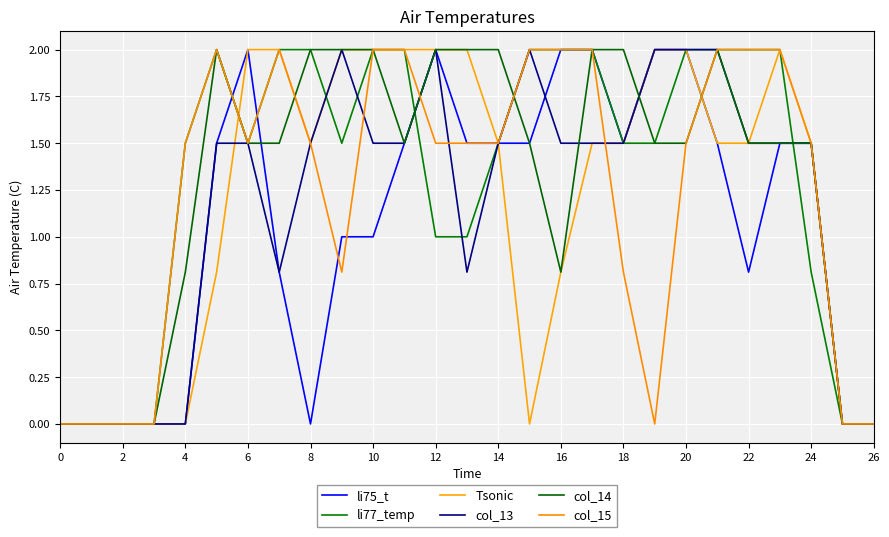

What is the maximum value shown in the chart?

2.0